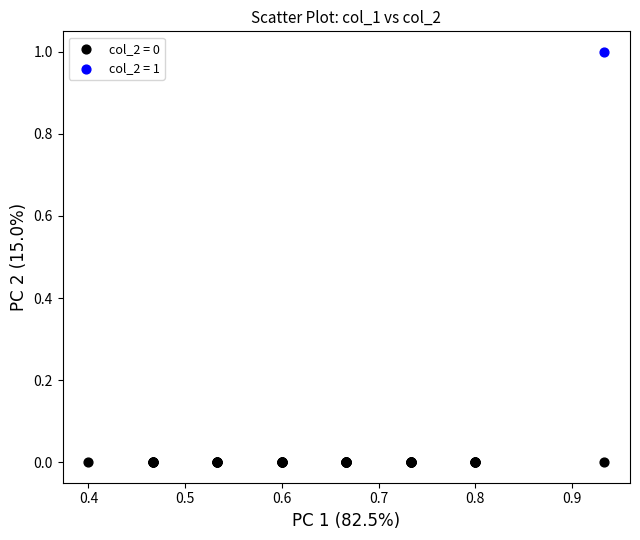

Which series reaches the maximum Y coordinate?

col_2 = 1